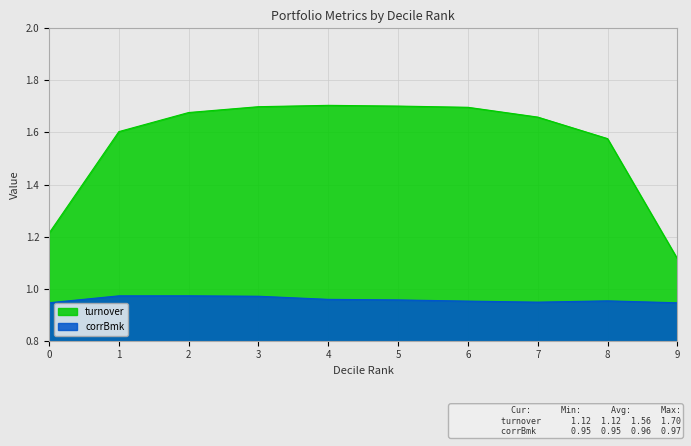

What is the smallest value displayed?

0.9